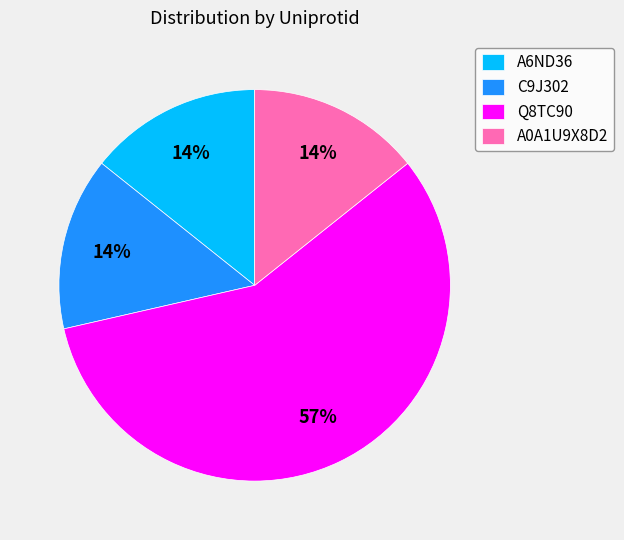

What is the largest slice in the pie chart?

Q8TC90